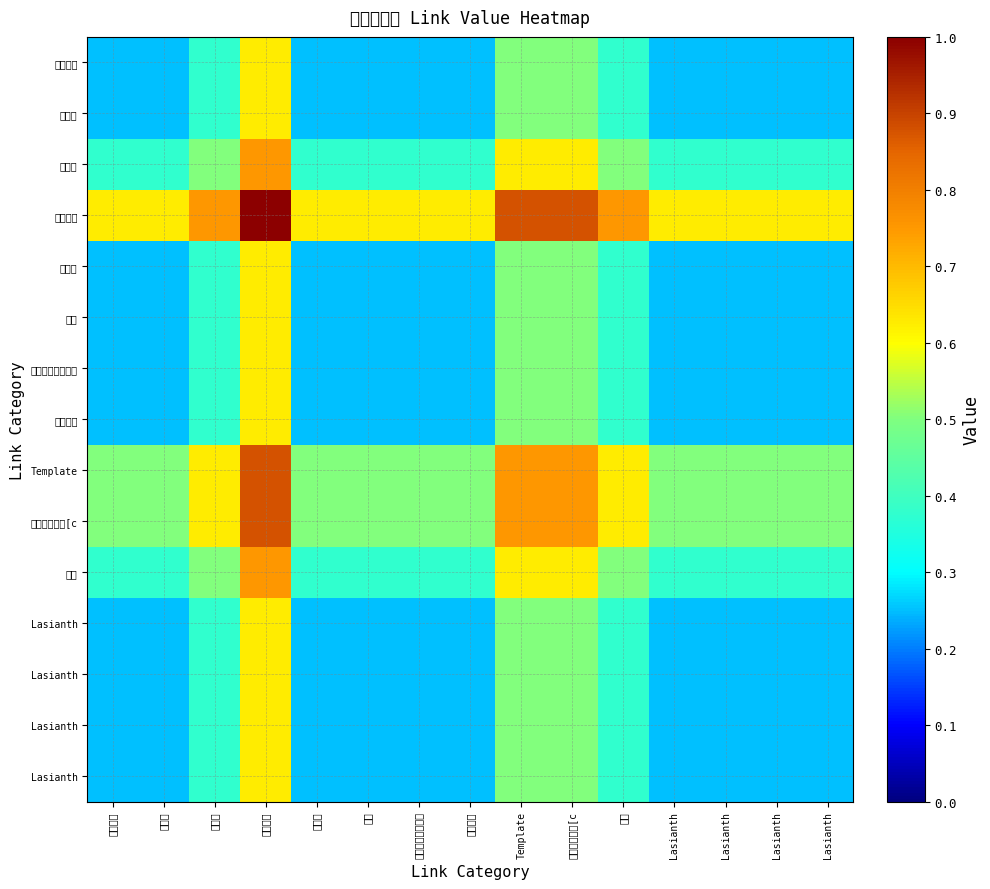

What is the total value across all series at Lasianth?

4.9